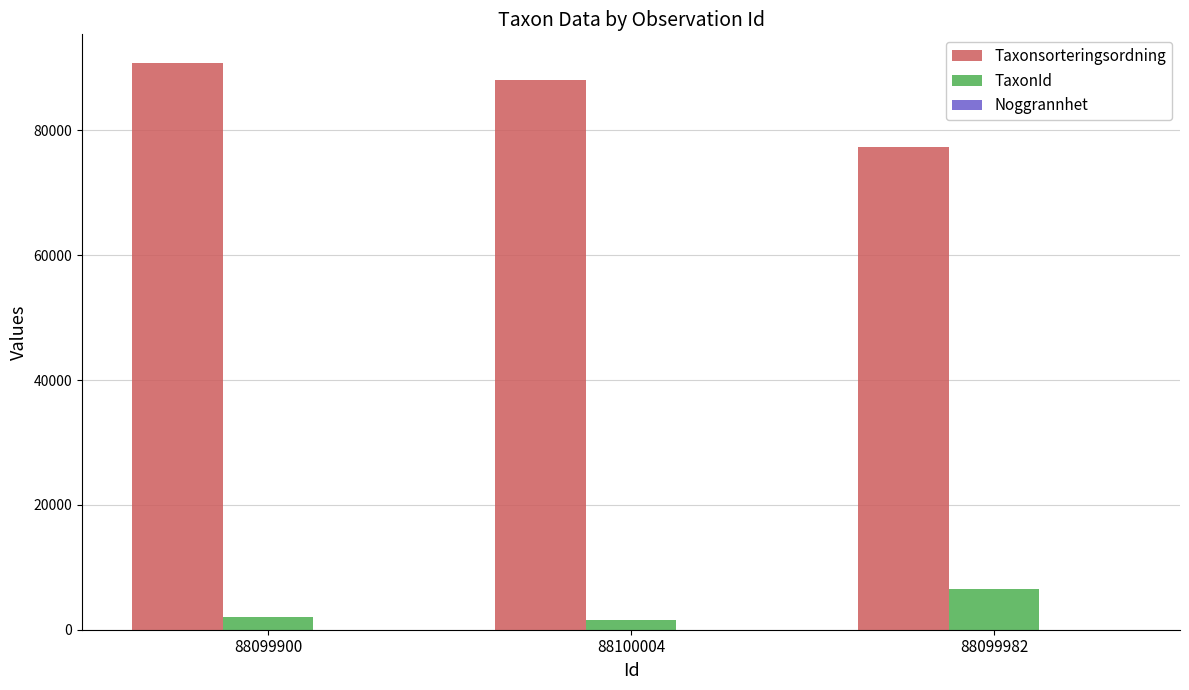

What is the maximum value shown in the chart?

90841